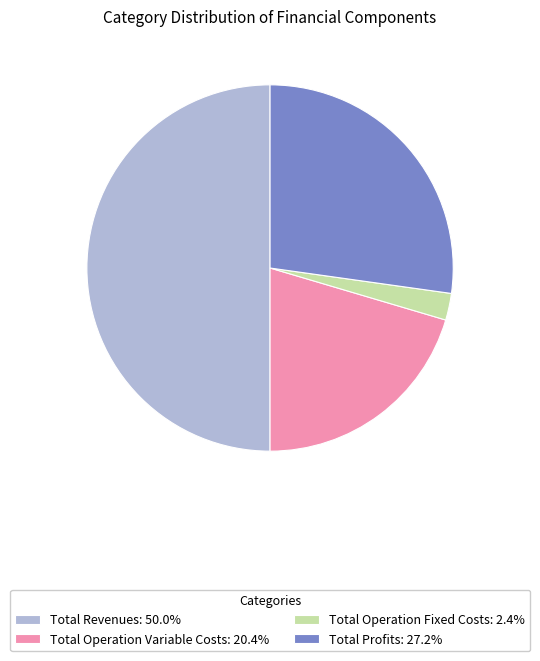

Does Total Profits: 27.2% account for over 50% of the chart?

No